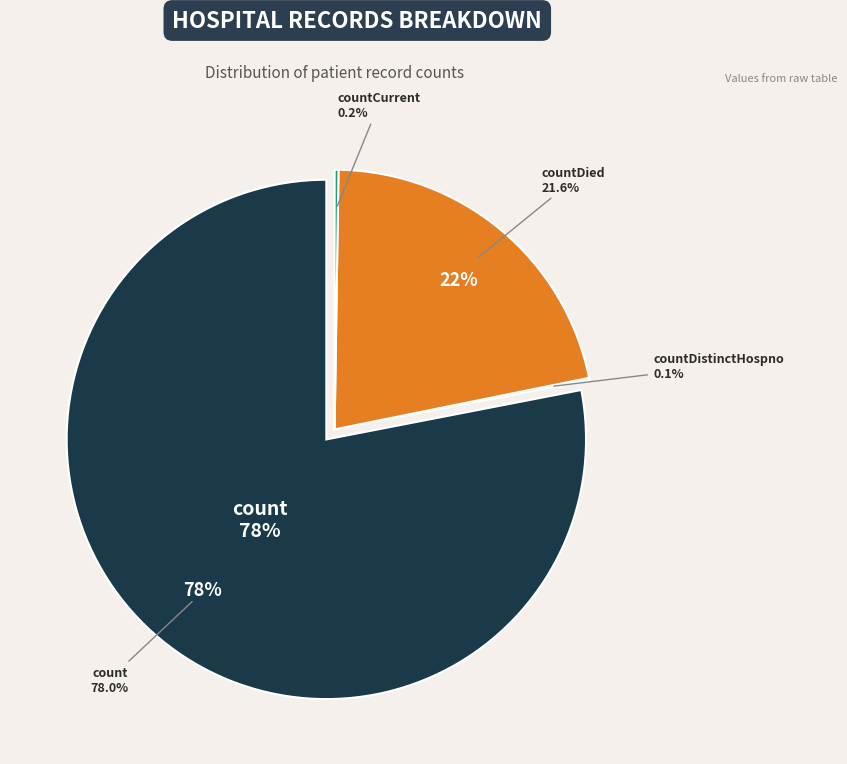

To the nearest percent, what is the combined percentage of count and countCurrent?

78%